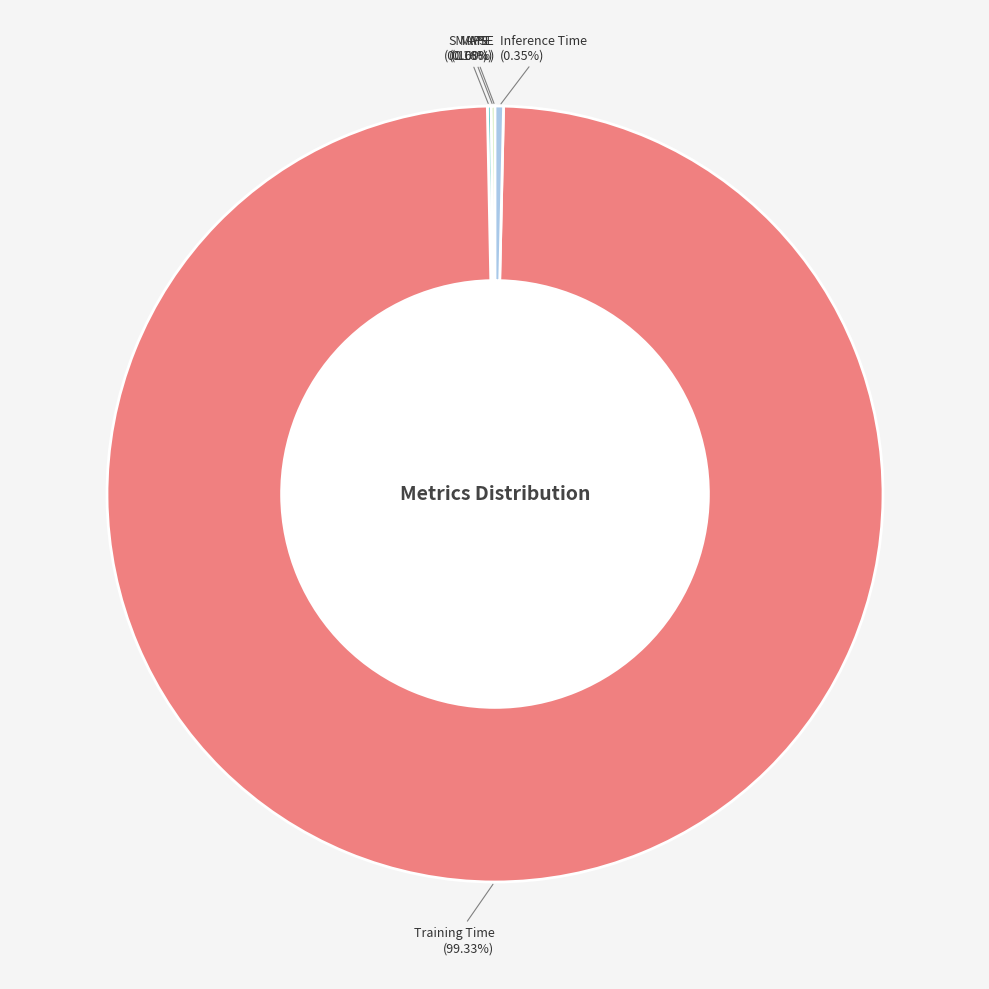

To the nearest percent, what is the difference between the largest and smallest slice percentages?

99%